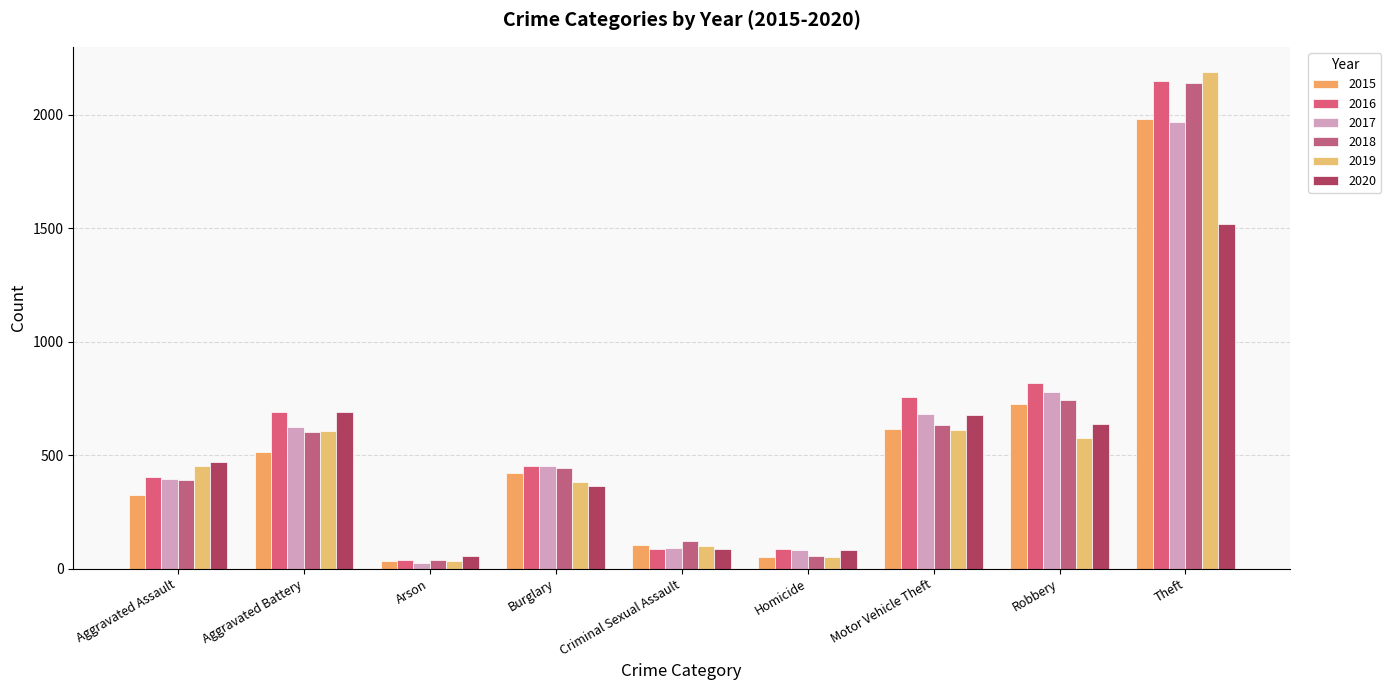

Reading right to left, transcribe all the data shown in this chart.

2015: 1981	726	614	50	105	422	35	515	323
2016: 2148	819	756	87	87	451	40	691	402
2017: 1968	780	680	82	90	453	23	623	396
2018: 2140	741	631	56	122	443	37	600	392
2019: 2190	577	611	53	102	383	32	608	452
2020: 1518	639	675	81	88	363	55	691	468